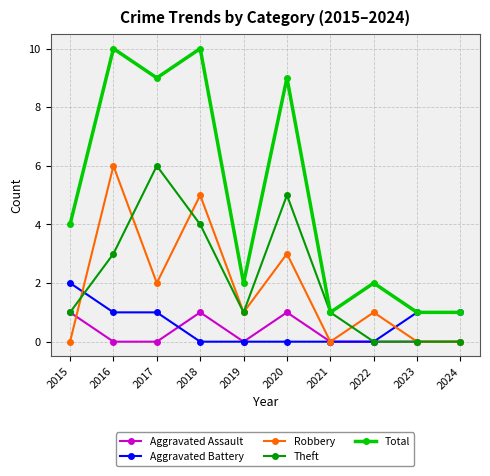

True or false: Aggravated Battery has a value of 0 at 2017.

False